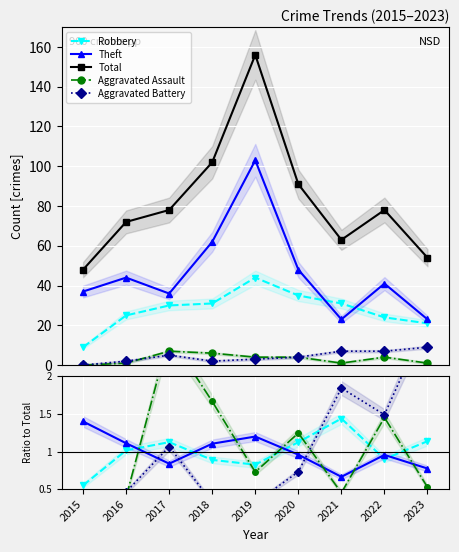

Which series has the largest range (max minus min)?

Total